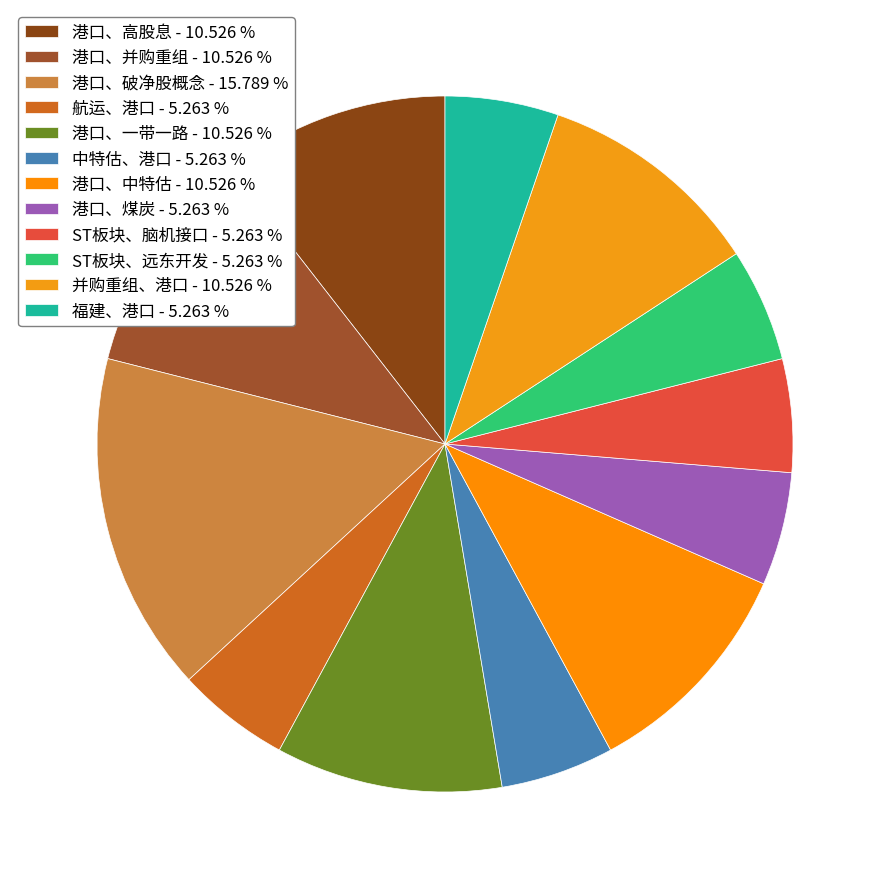

How many slices are in this pie chart?

12